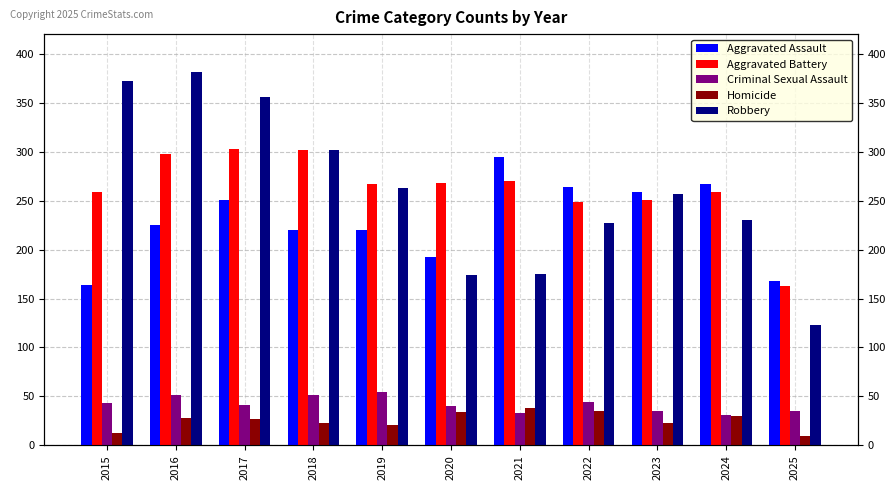

Does the chart contain stacked bars?

No